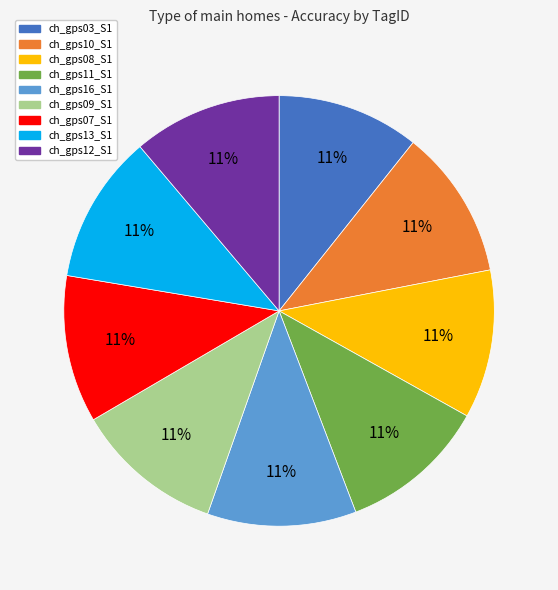

To the nearest percent, what is the combined percentage of ch_gps09_S1 and ch_gps12_S1?

22%